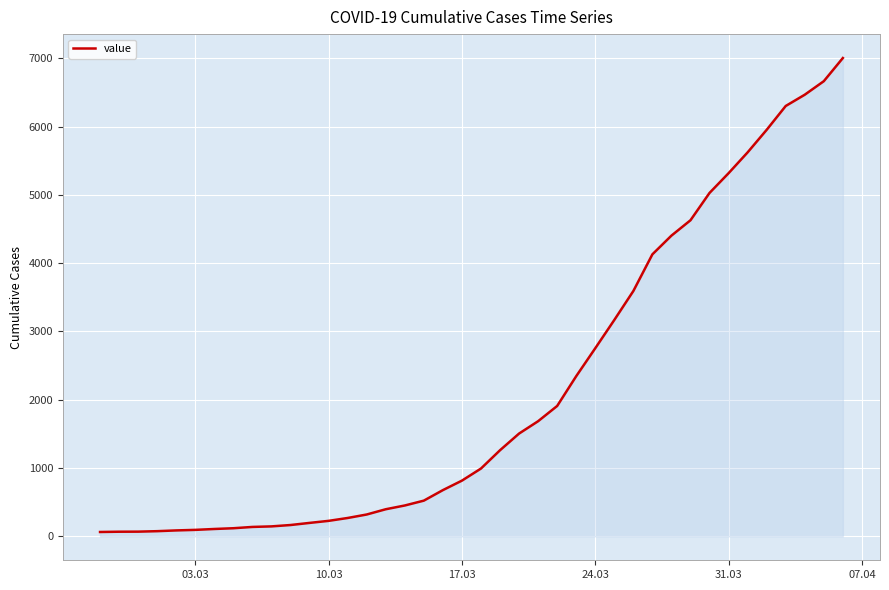

What is the maximum value shown in the chart?

7003